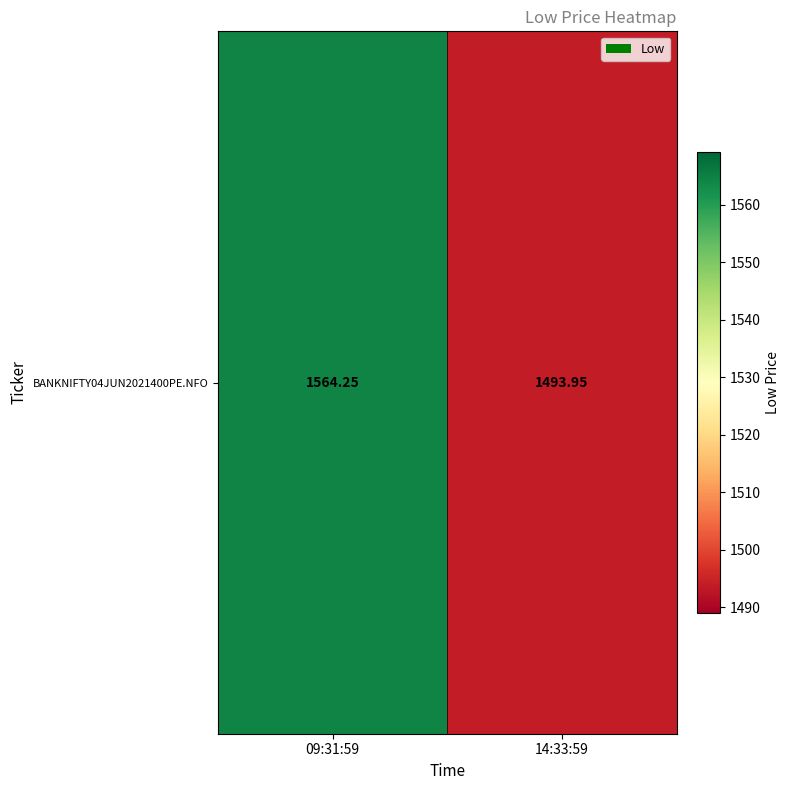

At which category does the chart reach its peak across all series?

09:31:59